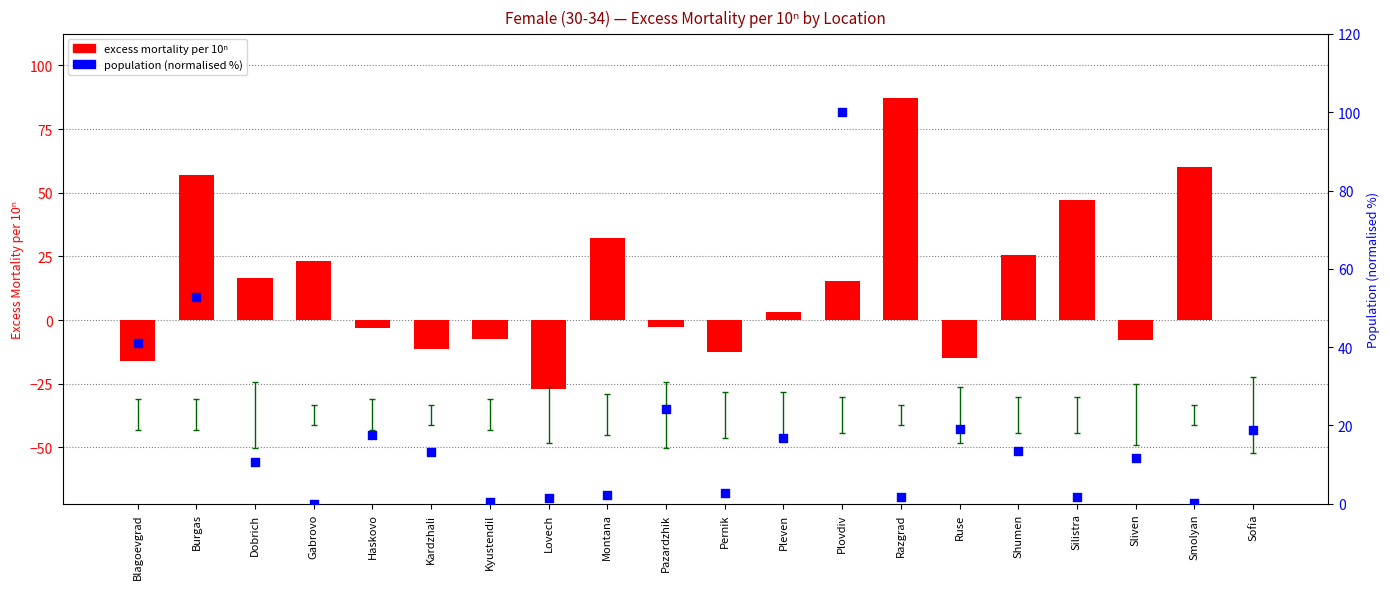

Which series has the largest total across all categories?

population (normalised %)